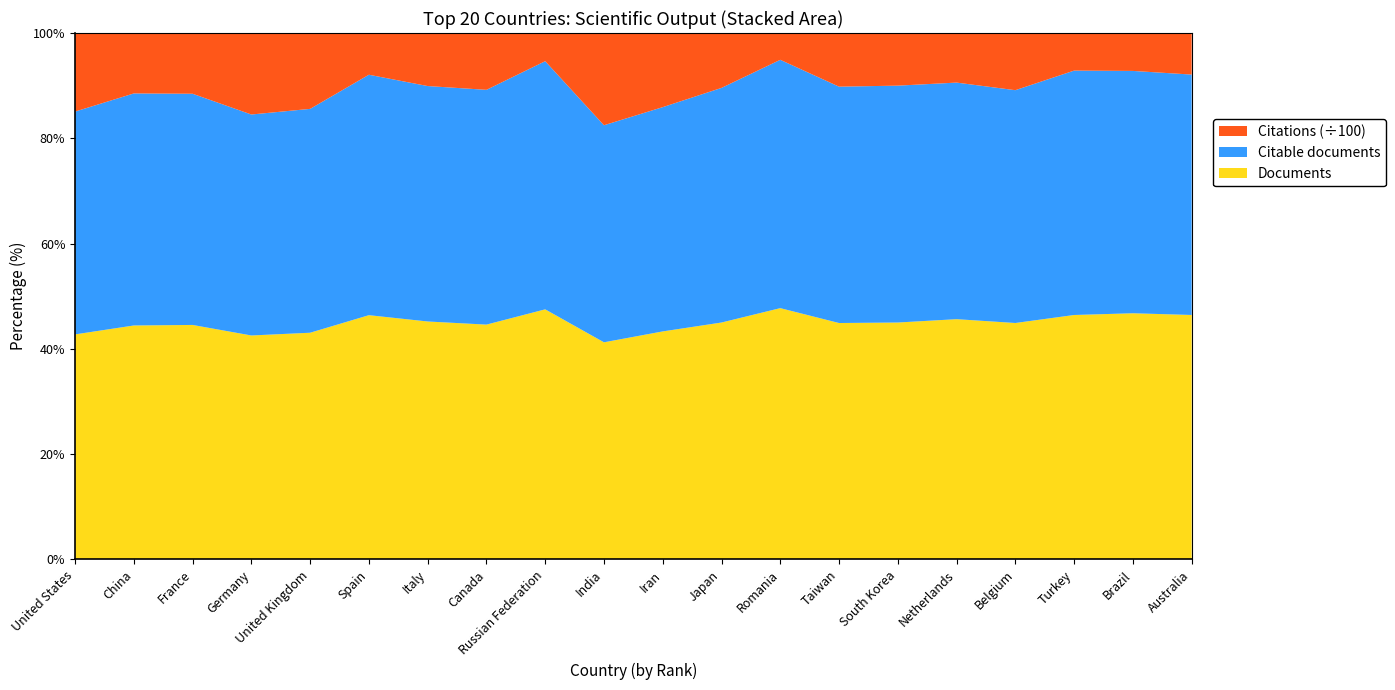

Reading left to right, transcribe all the data shown in this chart.

Documents: United States=931	China=499	France=360	Germany=304	United Kingdom=243	Spain=194	Italy=193	Canada=157	Russian Federation=133	India=124	Iran=123	Japan=106	Romania=86	Taiwan=80	South Korea=79	Netherlands=66	Belgium=66	Turkey=66	Brazil=65	Australia=61
Citable documents: United States=922	China=495	France=355	Germany=300	United Kingdom=240	Spain=191	Italy=191	Canada=157	Russian Federation=132	India=124	Iran=121	Japan=105	Romania=85	Taiwan=80	South Korea=79	Netherlands=65	Belgium=65	Turkey=66	Brazil=64	Australia=60
Citations: United States=32504	China=12888	France=9325	Germany=11063	United Kingdom=8132	Spain=3314	Italy=4302	Canada=3799	Russian Federation=1498	India=5268	Iran=3999	Japan=2456	Romania=917	Taiwan=1815	South Korea=1755	Netherlands=1362	Belgium=1596	Turkey=1015	Brazil=1001	Australia=1037